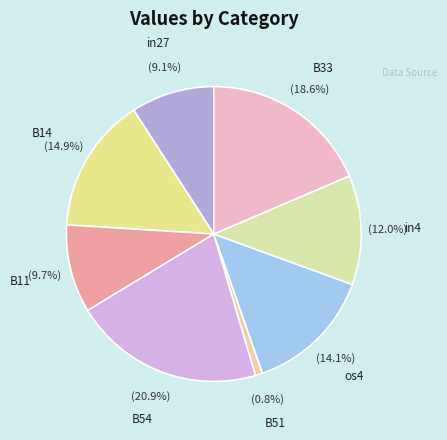

How many slices are in this pie chart?

8